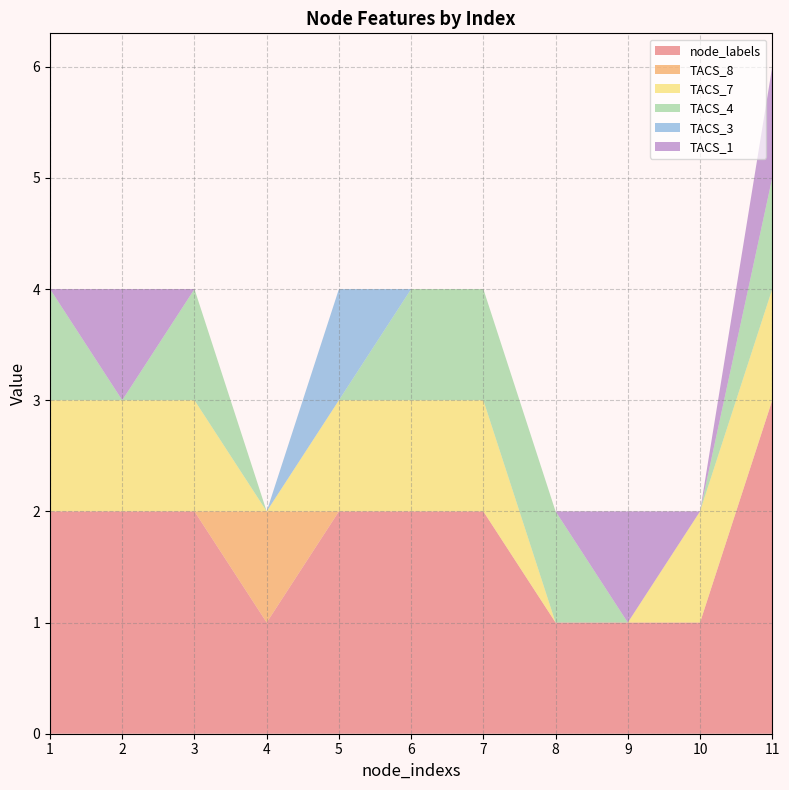

Reading right to left, transcribe all the data shown in this chart.

node_labels: 3	1	1	1	2	2	2	1	2	2	2
TACS_8: 0	0	0	0	0	0	0	1	0	0	0
TACS_7: 1	1	0	0	1	1	1	0	1	1	1
TACS_4: 1	0	0	1	1	1	0	0	1	0	1
TACS_3: 0	0	0	0	0	0	1	0	0	0	0
TACS_1: 1	0	1	0	0	0	0	0	0	1	0